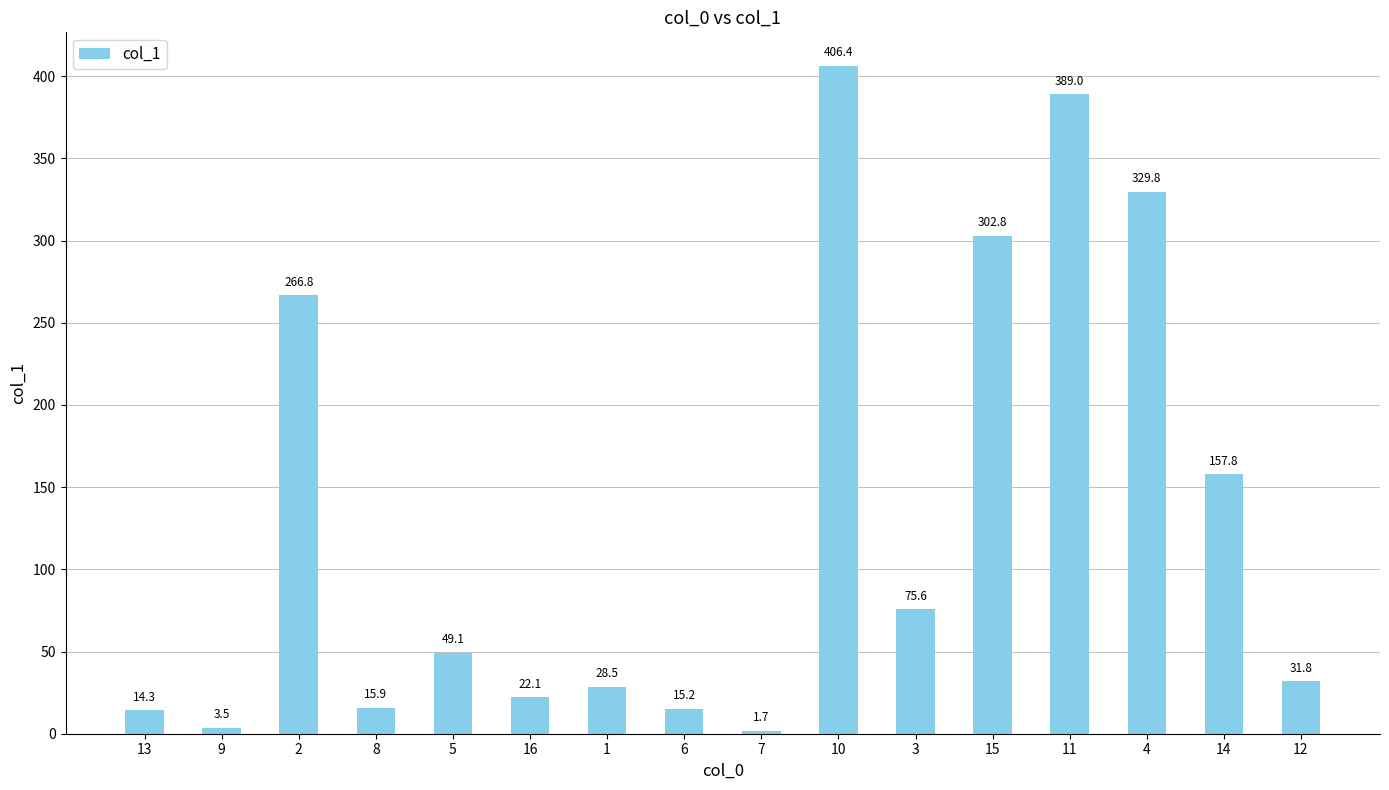

What is the minimum value shown in the chart?

1.7